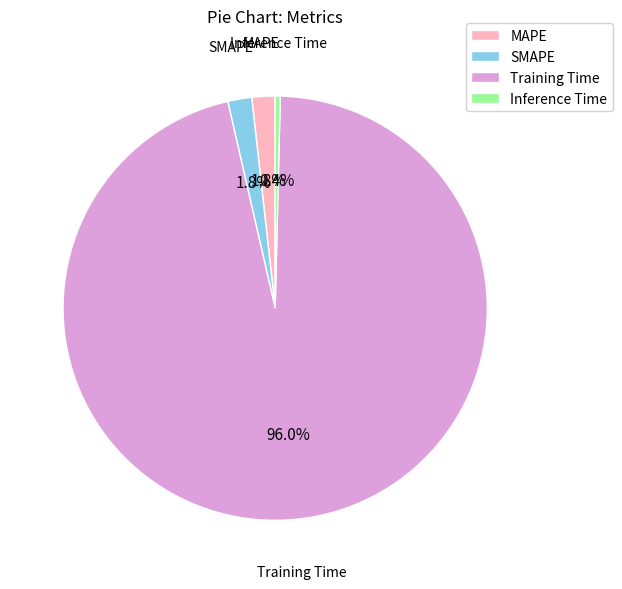

How many segments does this pie chart have?

4